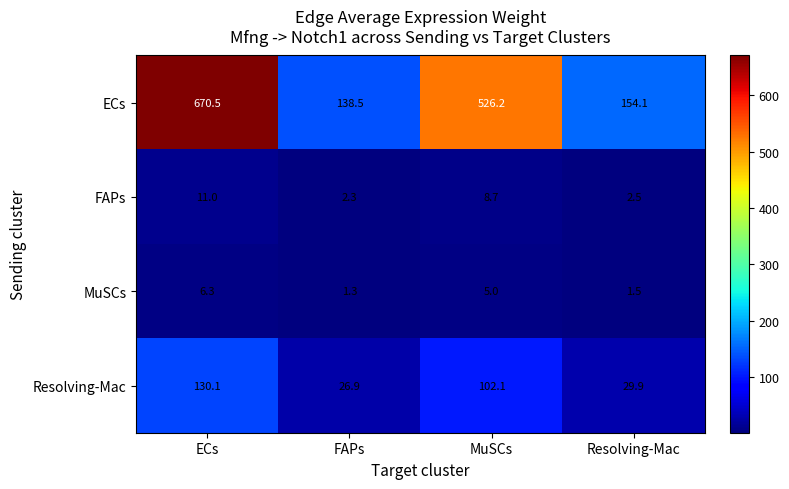

What is the sum of the MuSCs values at MuSCs and ECs?

11.3